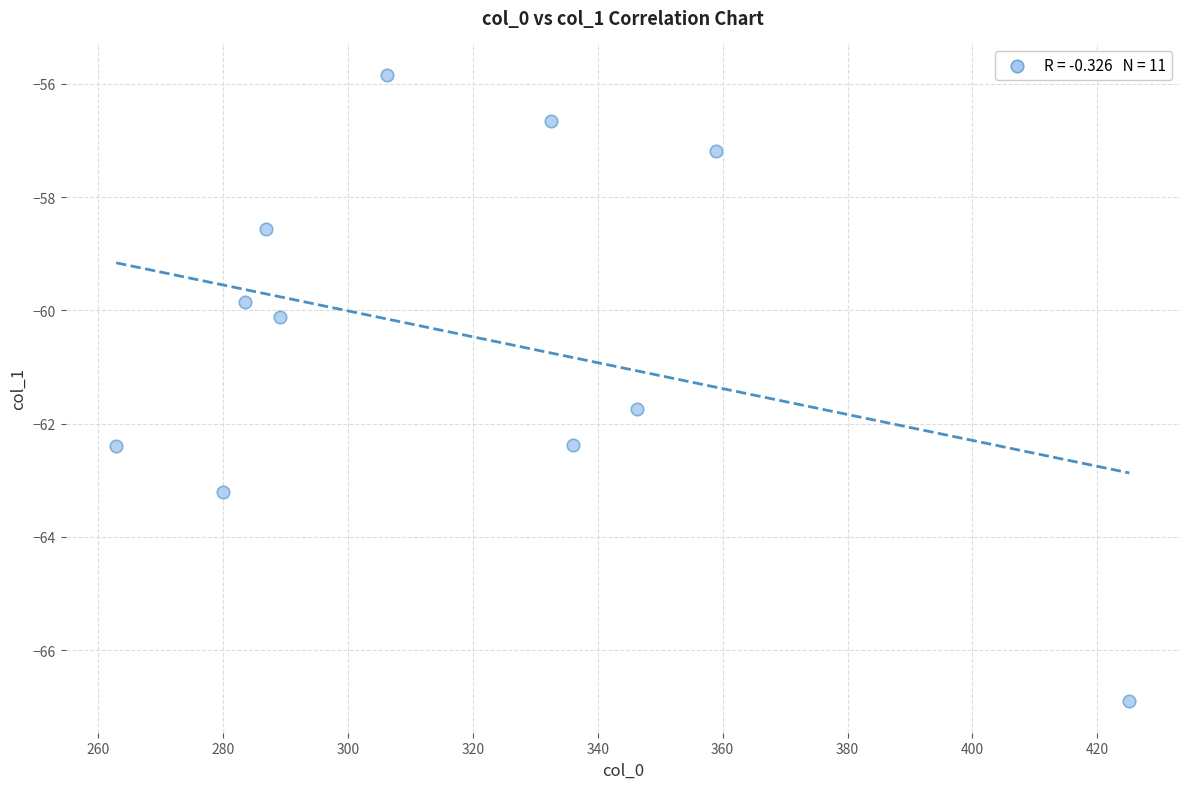

What Y value in the scatter plot is closest to -61?

-61.7